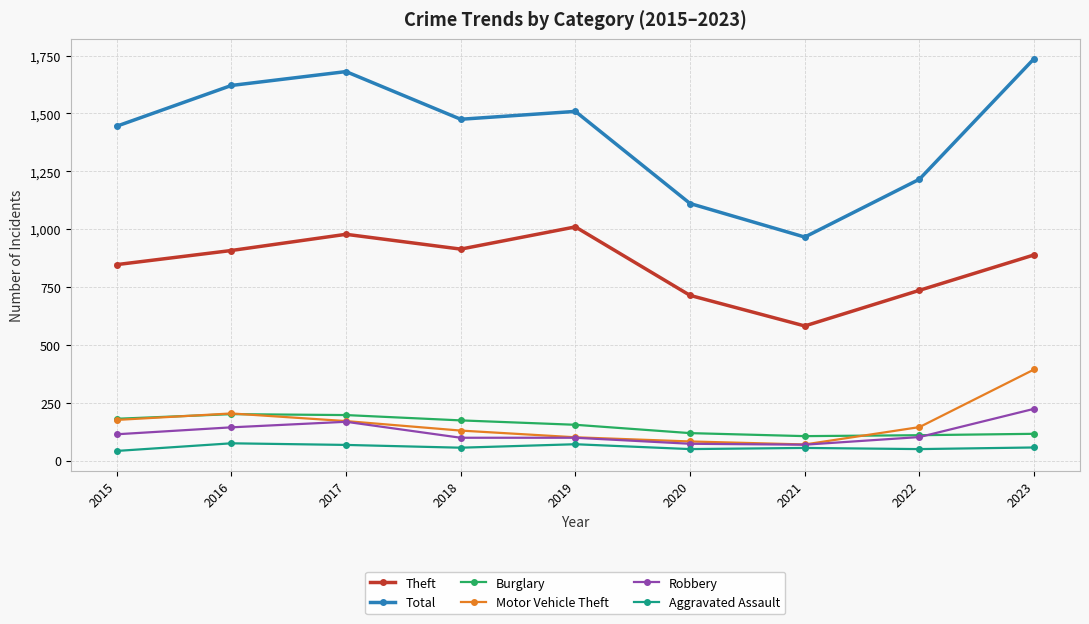

Which series has the largest total across all categories?

Total